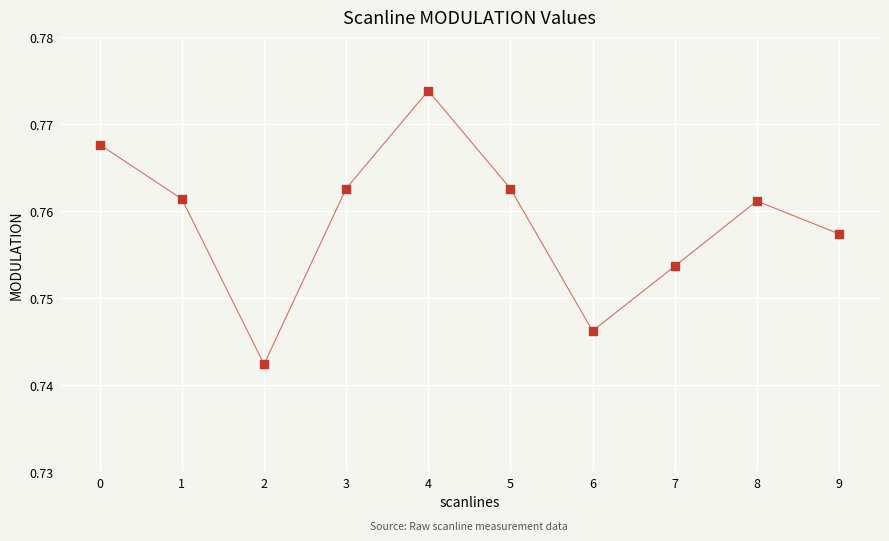

How many data points are displayed?

10